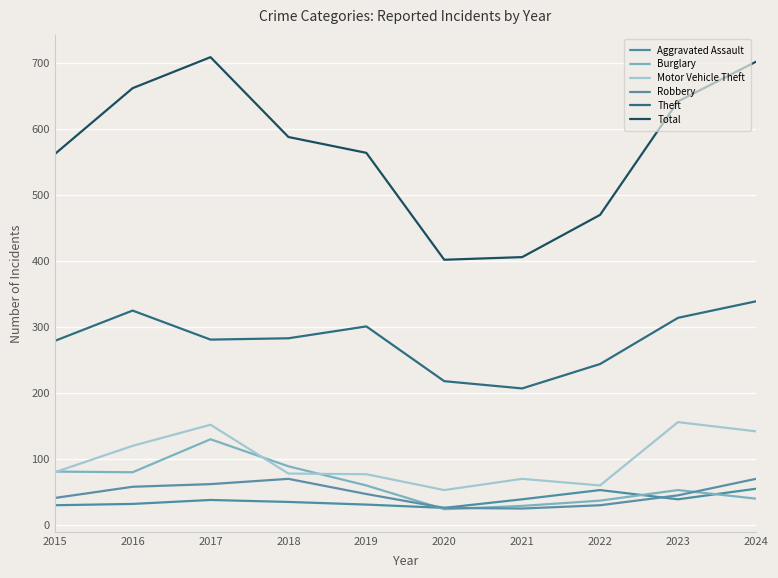

Does the chart display data point markers on the line(s)?

No